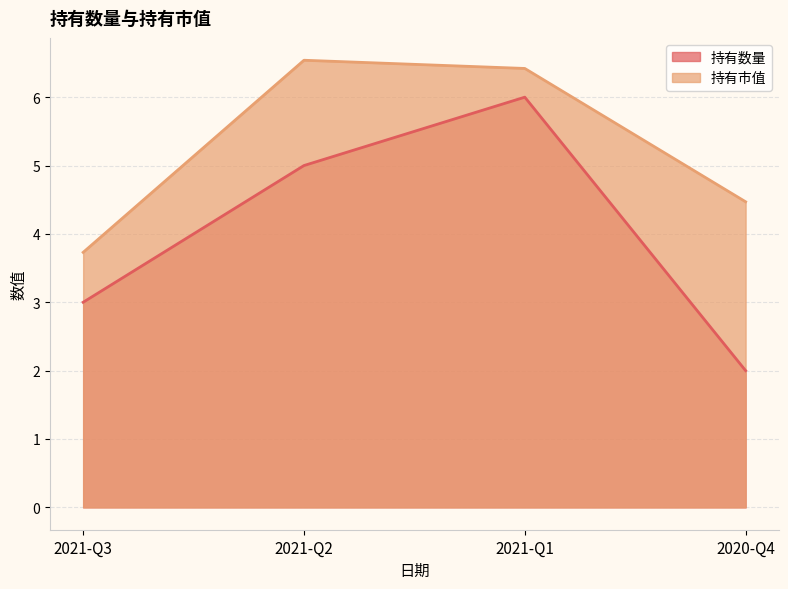

Reading left to right, what are all the values shown in this chart?

持有数量: 2021-Q3=3.0	2021-Q2=5.0	2021-Q1=6.0	2020-Q4=2.0
持有市值: 2021-Q3=3.7	2021-Q2=6.5	2021-Q1=6.4	2020-Q4=4.5